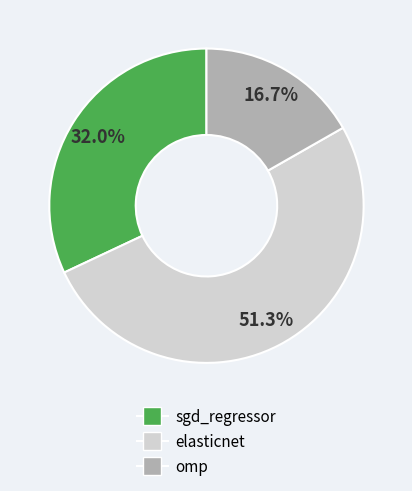

Is there any slice that represents more than half of the pie?

Yes